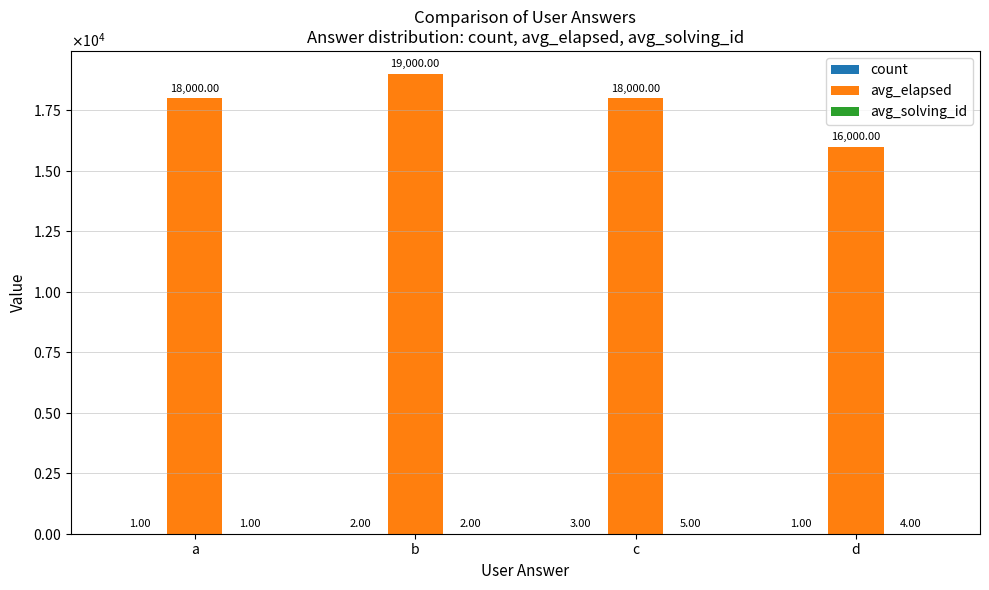

How many data points in count are above 2?

1